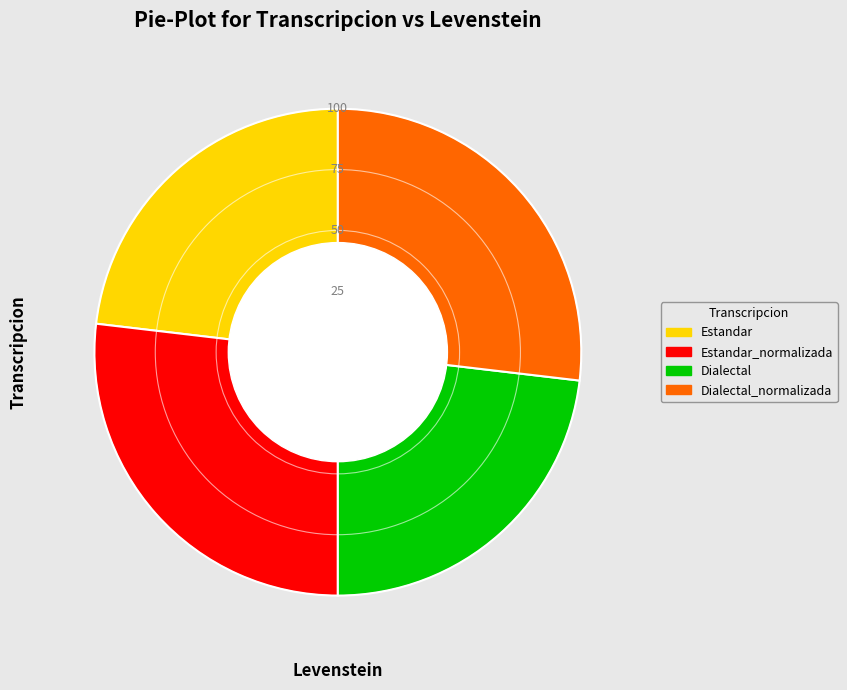

Does any single category account for the majority?

No